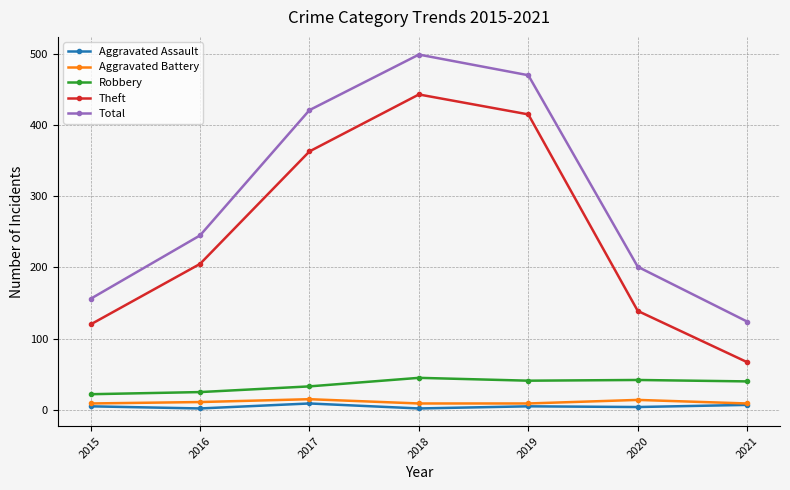

True or false: Theft and Aggravated Assault intersect in this chart.

False